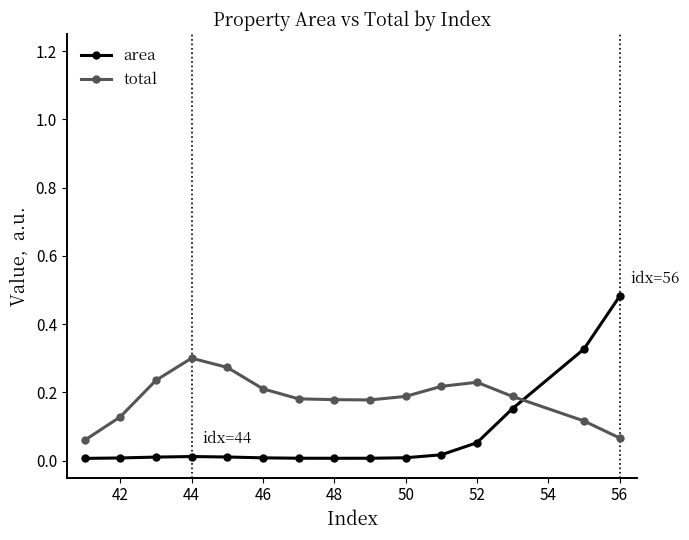

How many data points does each series have?

15